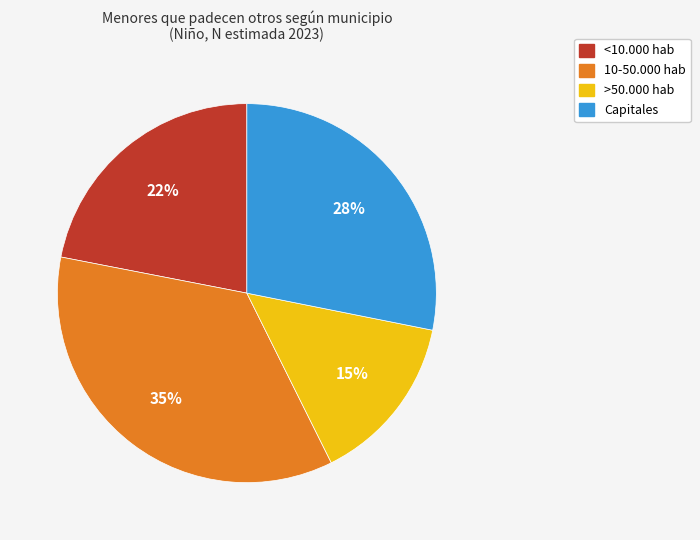

True or false: Capitales accounts for 28% of the total.

True